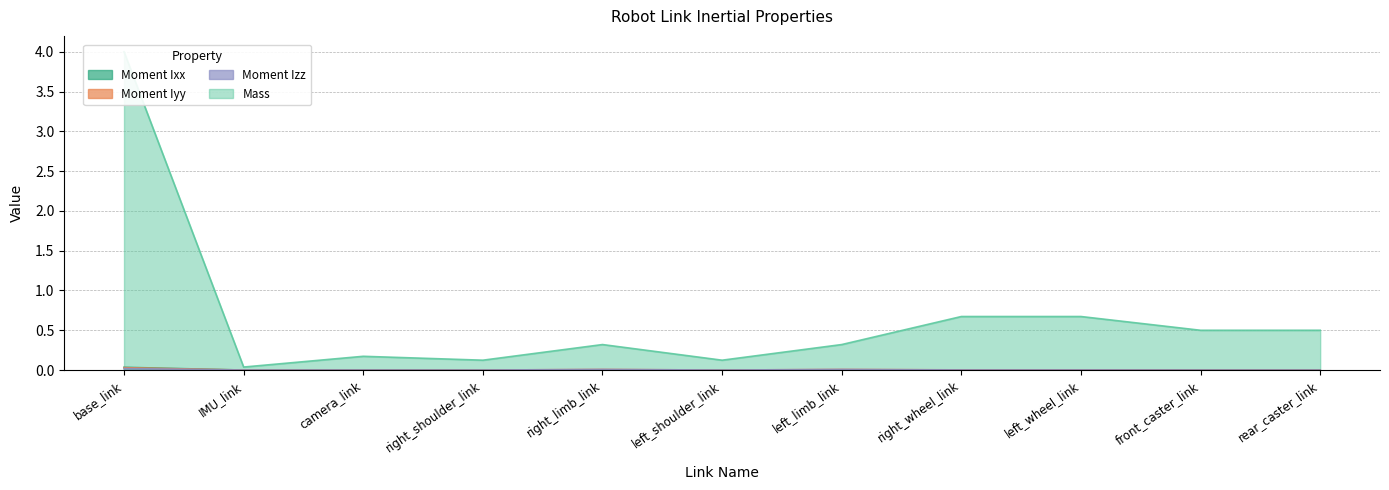

At which category does Mass reach its first local valley?

IMU_link